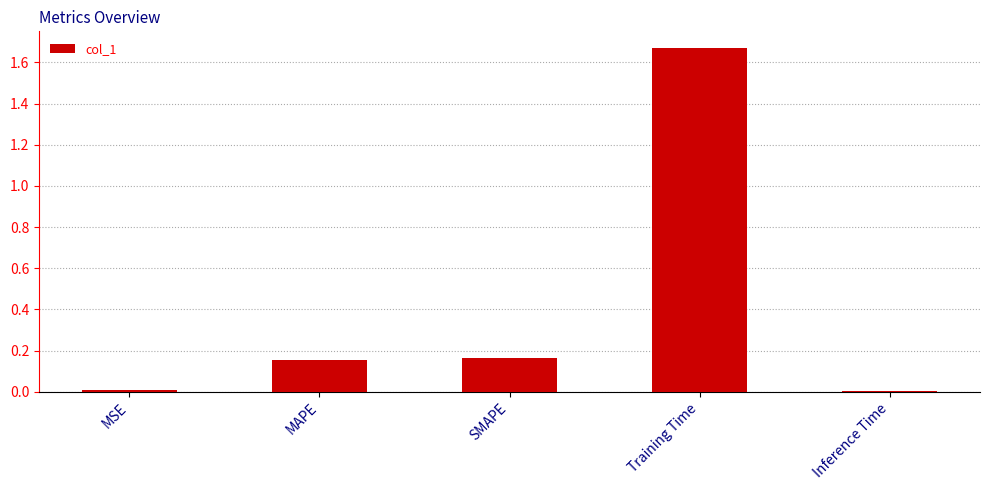

Which category has the highest value across all series?

Training Time